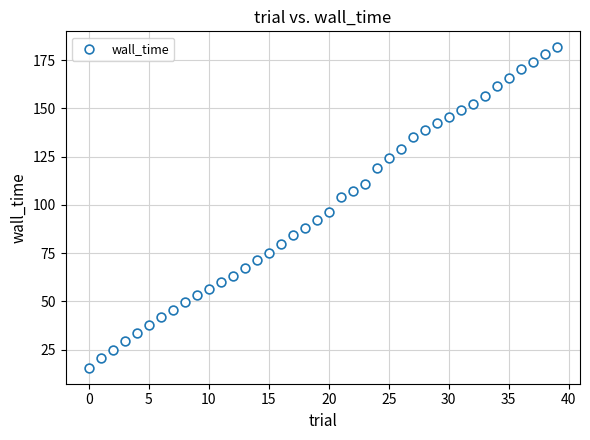

What is the range of Y values (max minus min)?

166.0